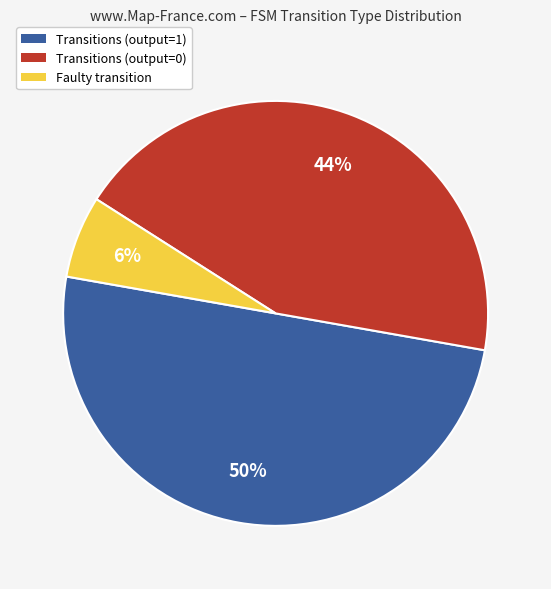

Does Transitions (output=0) account for over 50% of the chart?

No